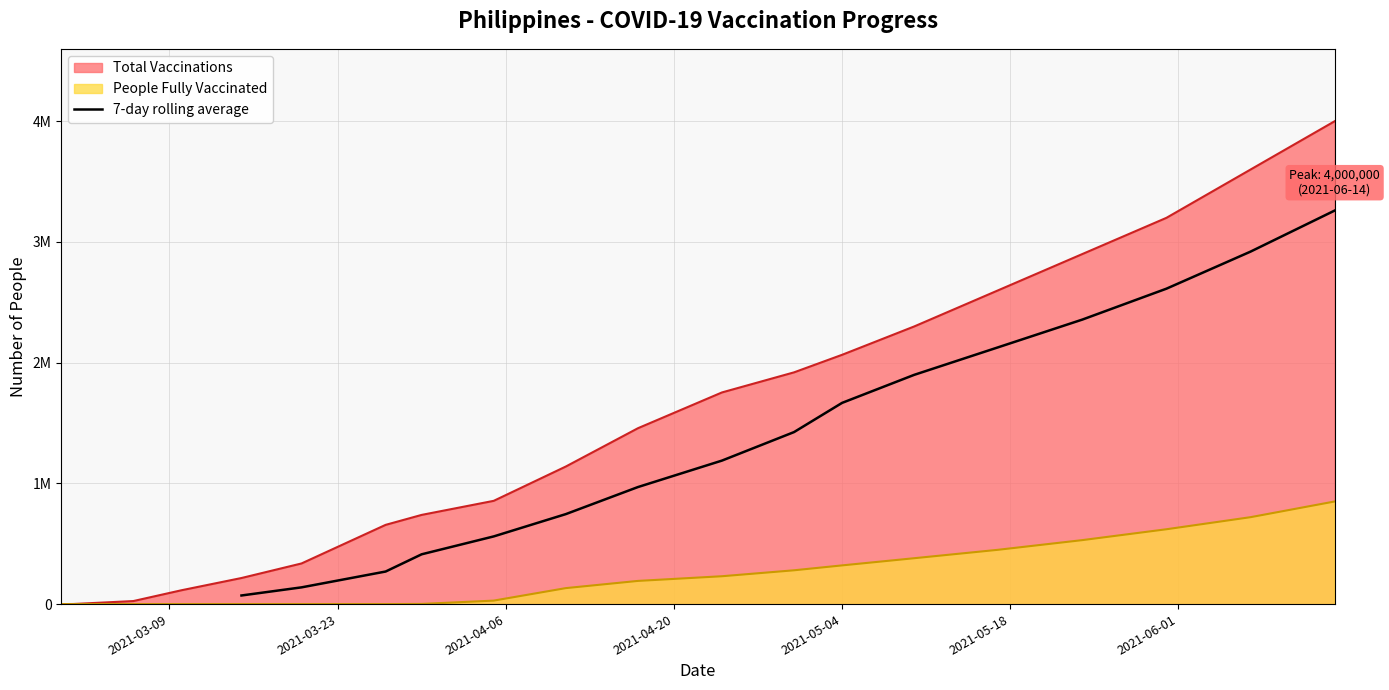

Between 2021-04-06 and 2021-05-18, which is larger?

2021-05-18